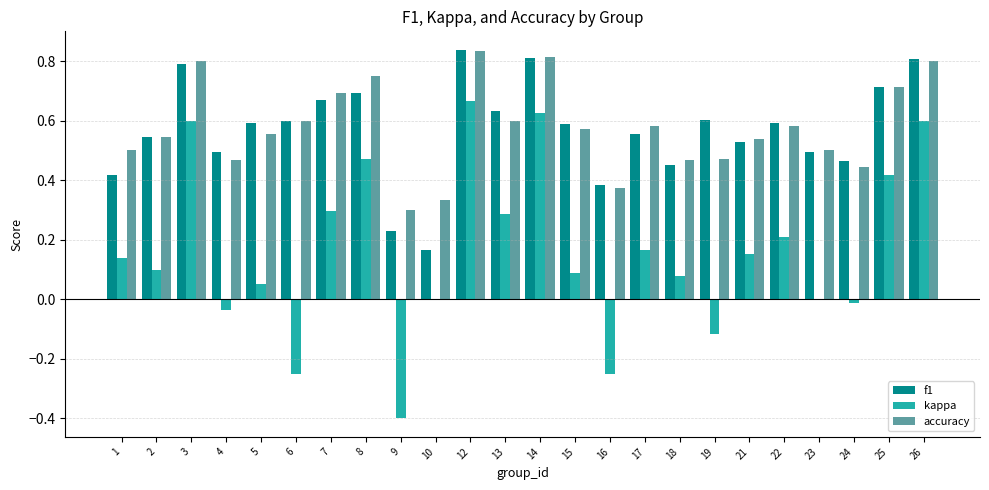

What is the sum of the accuracy values at 10 and 8?

1.1